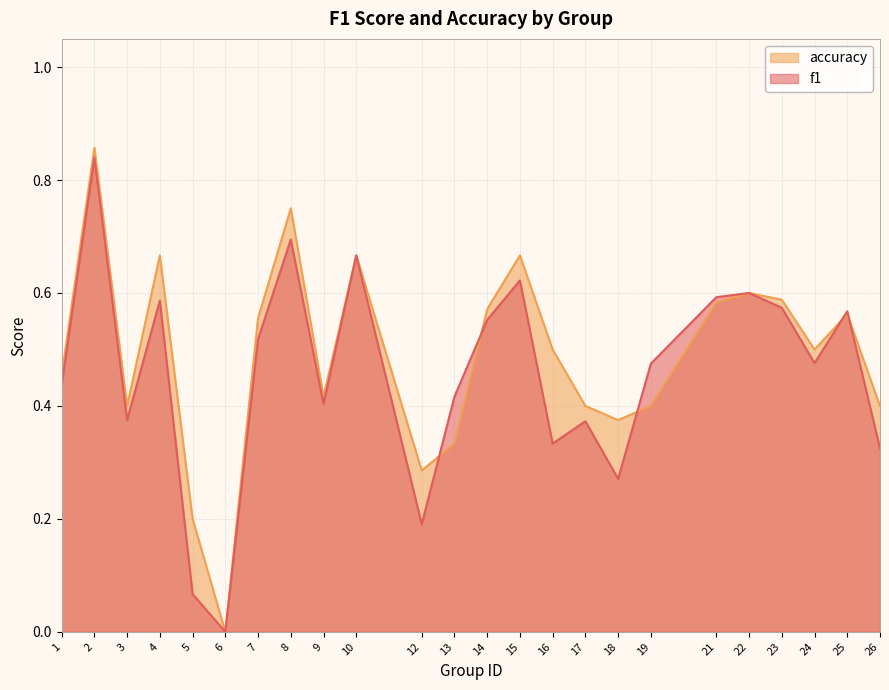

What is the difference between the accuracy values at 24 and 21?

0.1